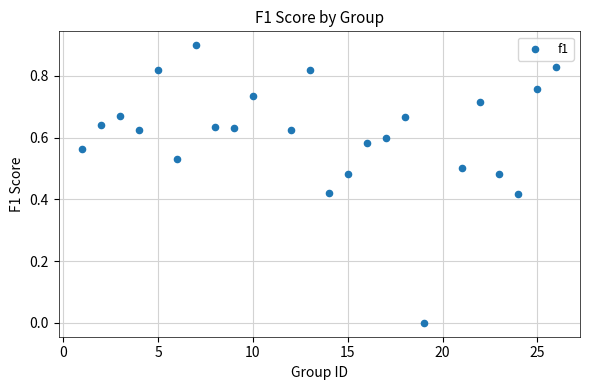

What is the range of X values (max minus min)?

25.0